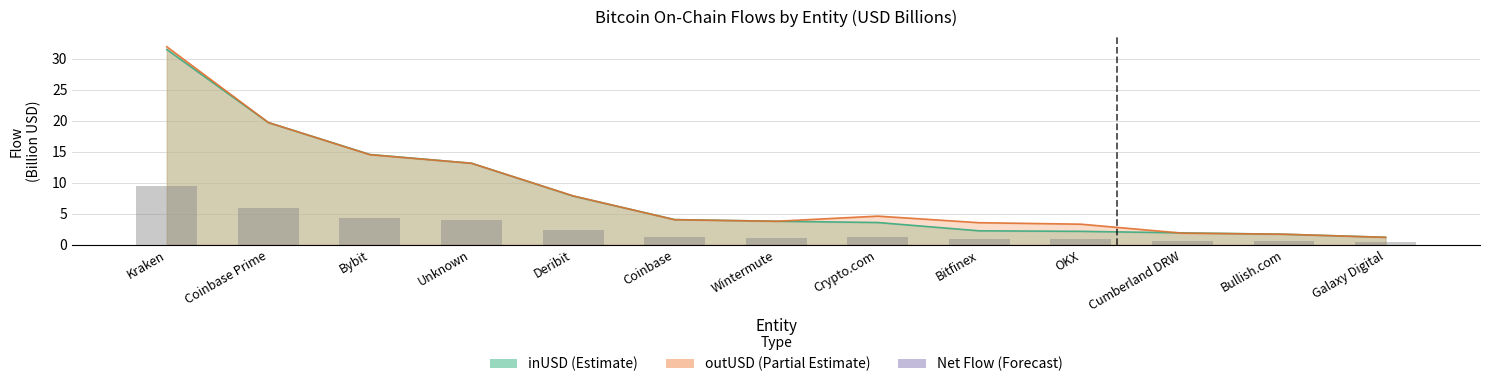

Where is the data nearest to the value 4?

Unknown